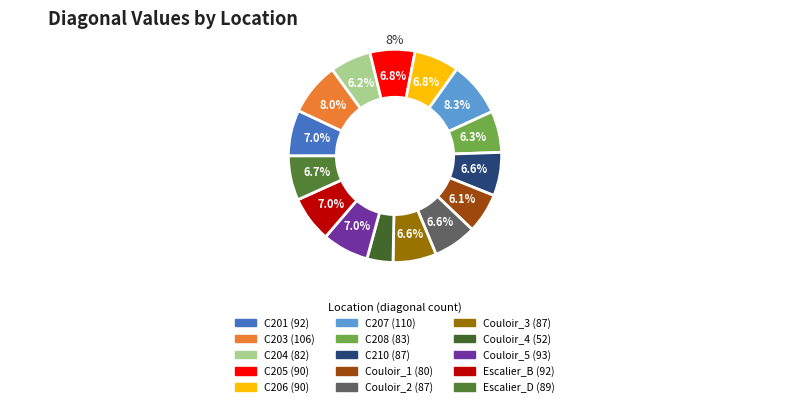

Is it true that C208 is 19% of the pie?

False